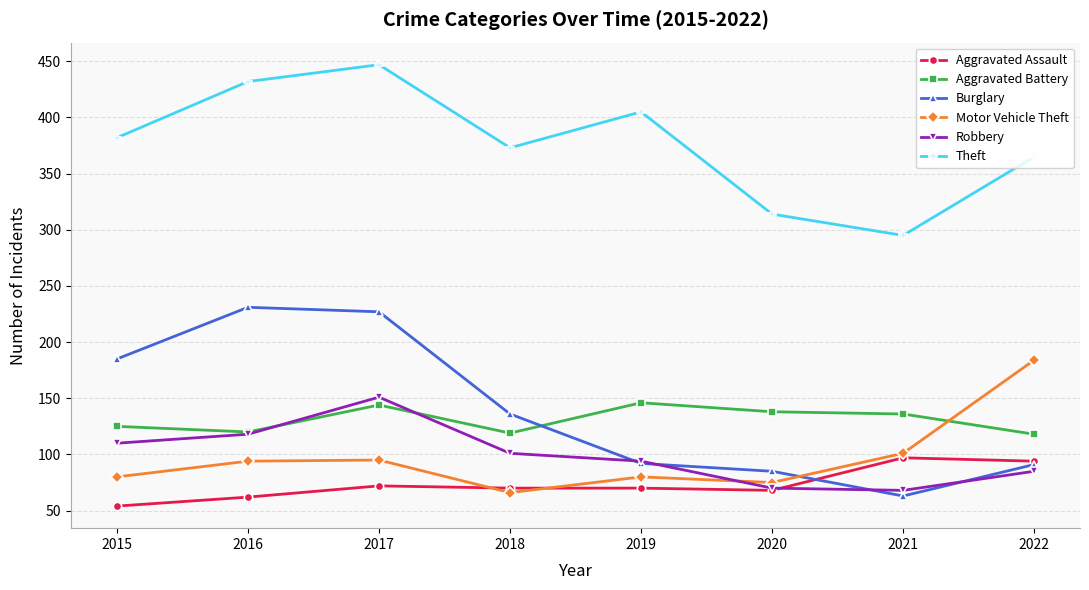

How many lines are shown in the chart?

6